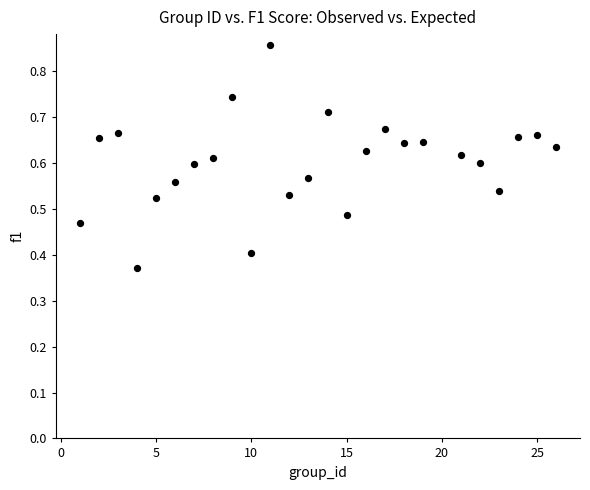

What is the range of X values (max minus min)?

25.0